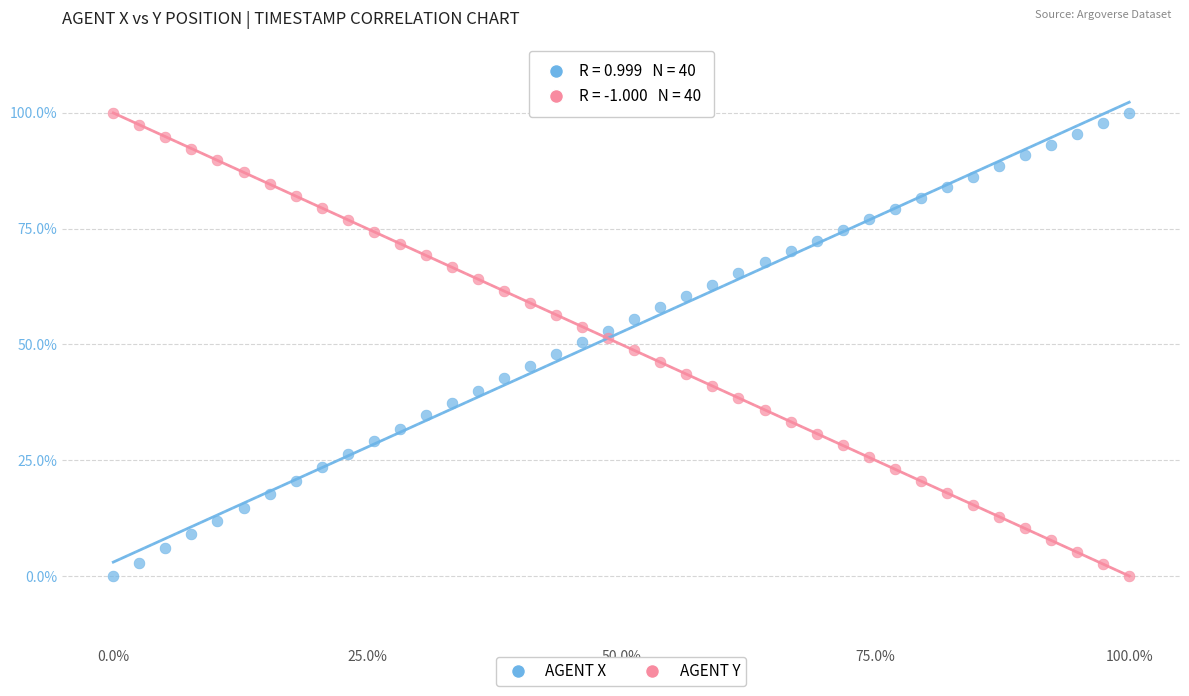

Across all data points, what is the range of X values (max minus min)?

100.0